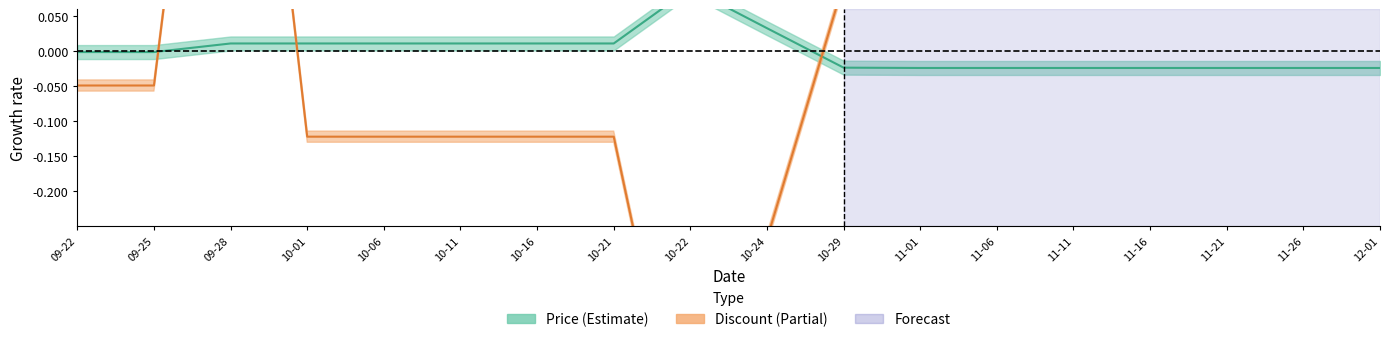

At which label is Price closest to 0?

09-22